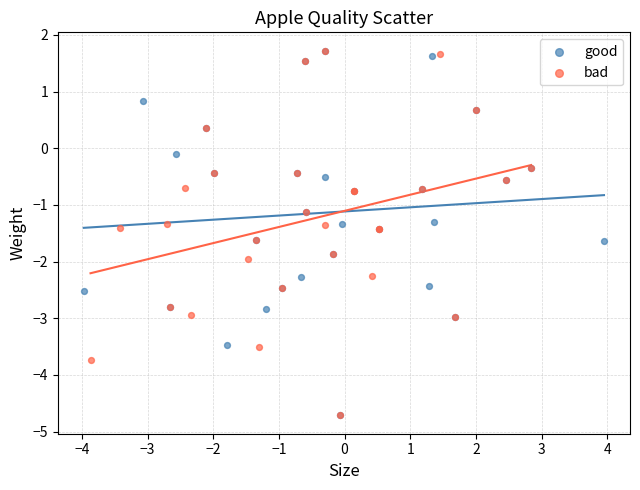

What are all the series names shown in the legend?

good, bad